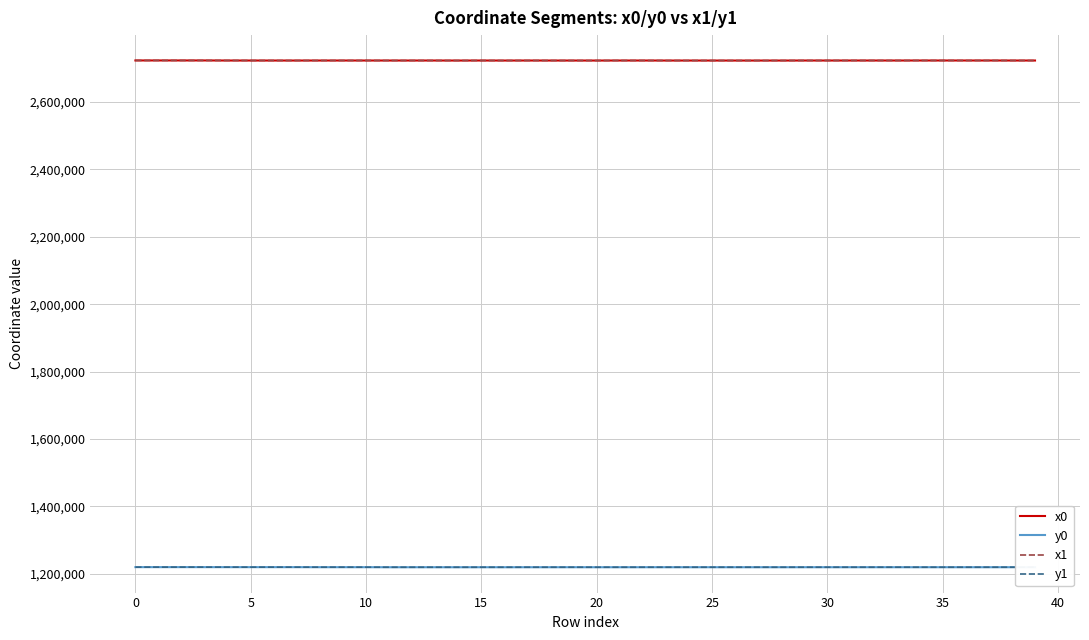

True or false: y0 and x1 cross at least once.

False